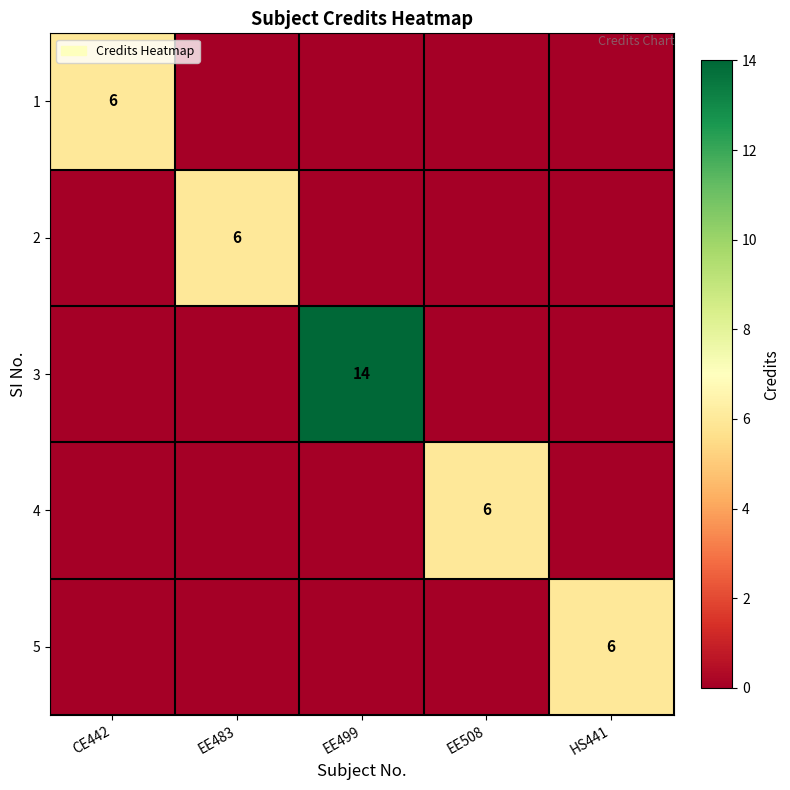

What is the total value across all series at EE508?

6